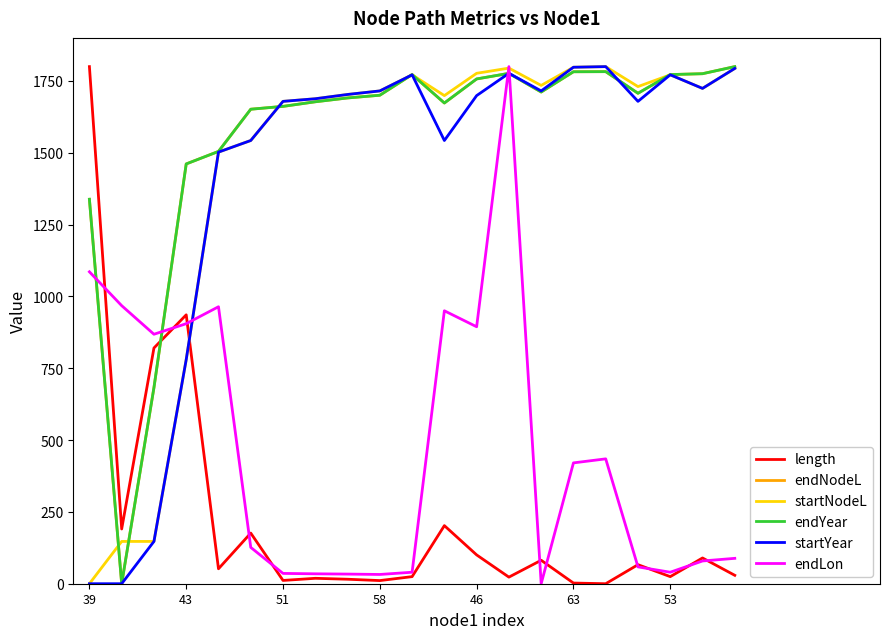

At how many categories does at least one series exceed 955?

20